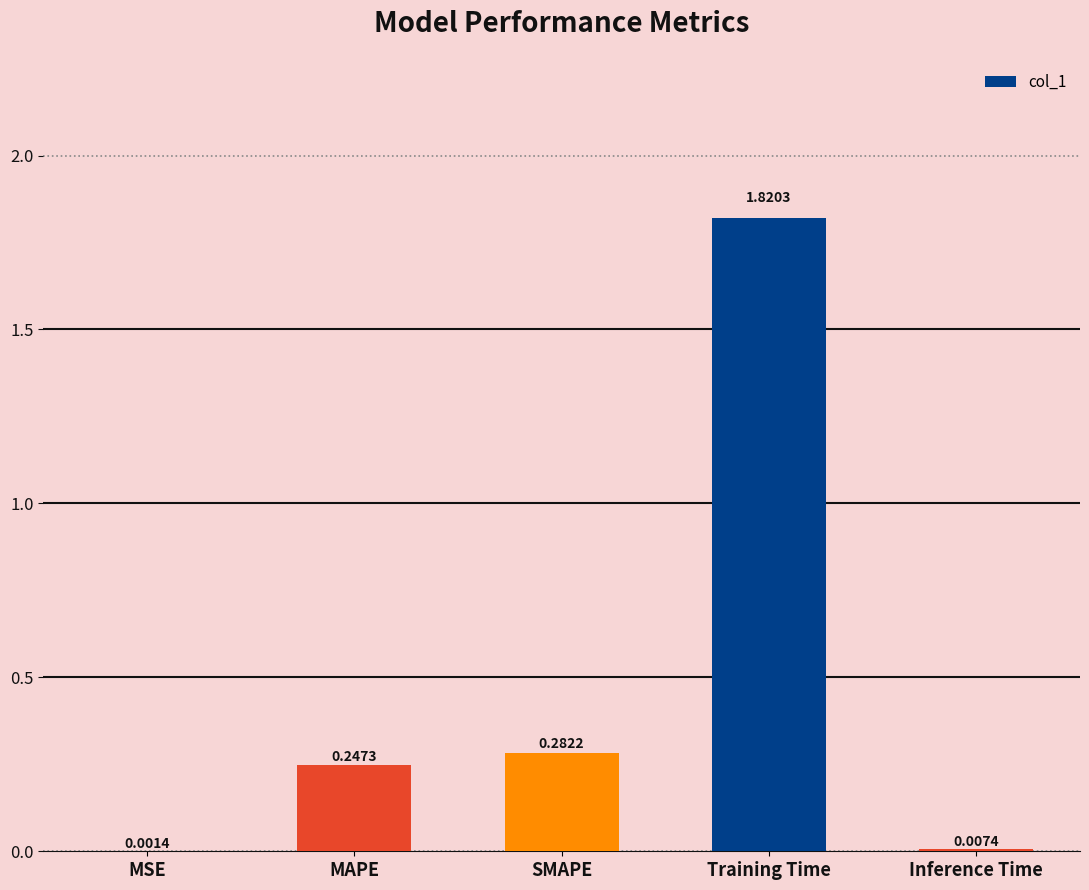

At which label is the value closest to 0?

MSE